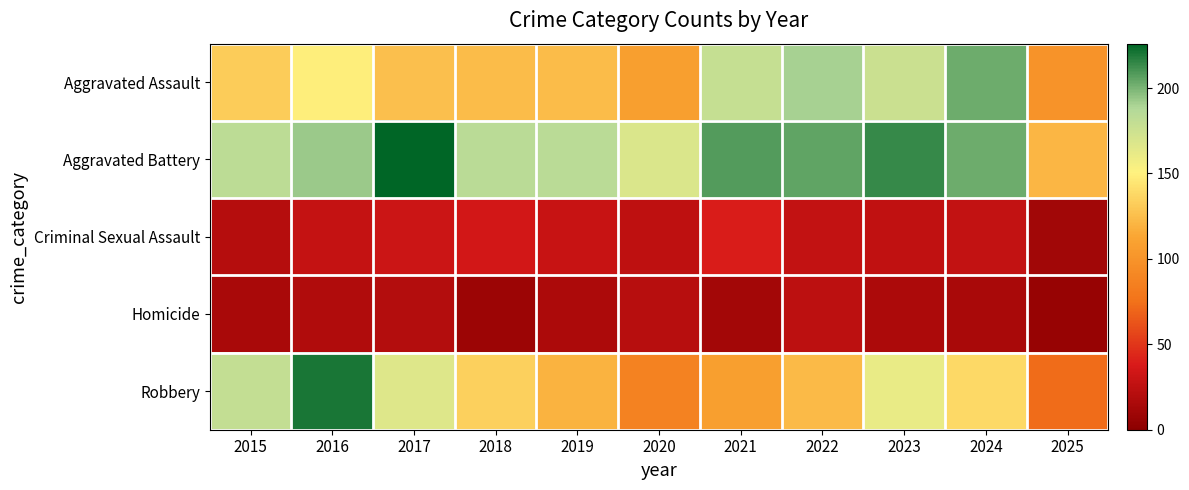

Between 2022 and 2025, which series saw the biggest shift?

Aggravated Assault